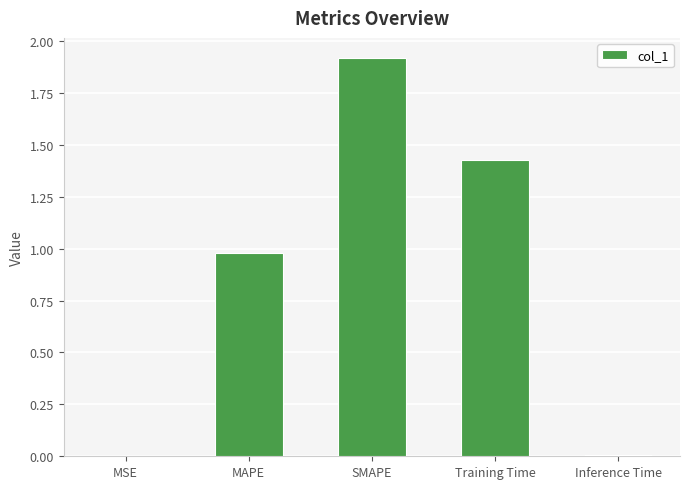

Is it true that the value at SMAPE is 2.5?

False